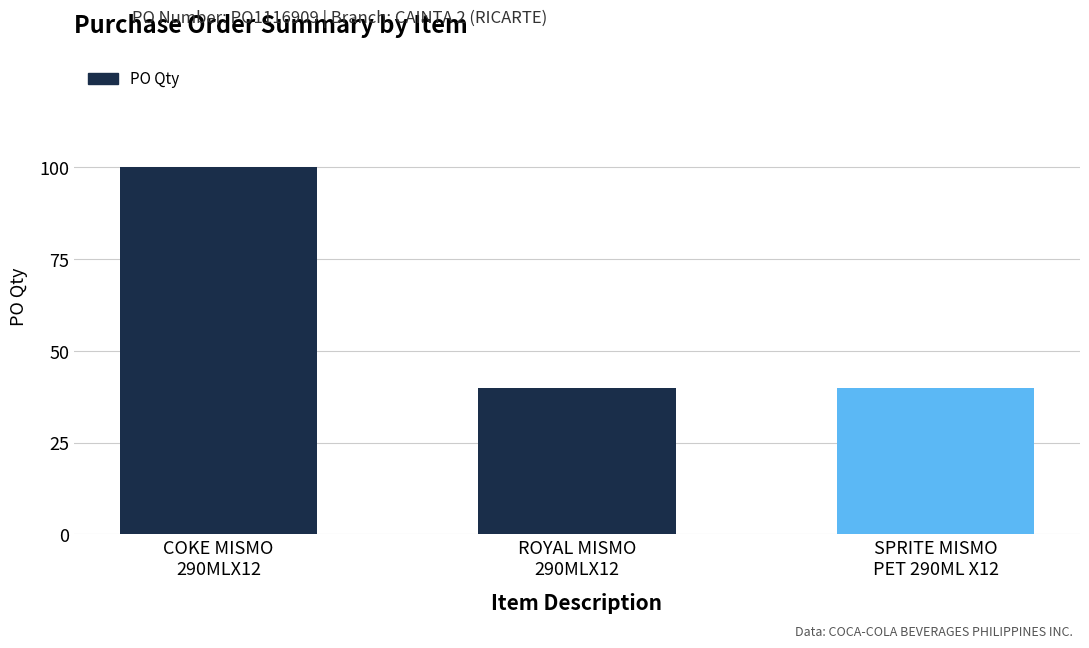

What is the difference between the maximum and minimum values?

60